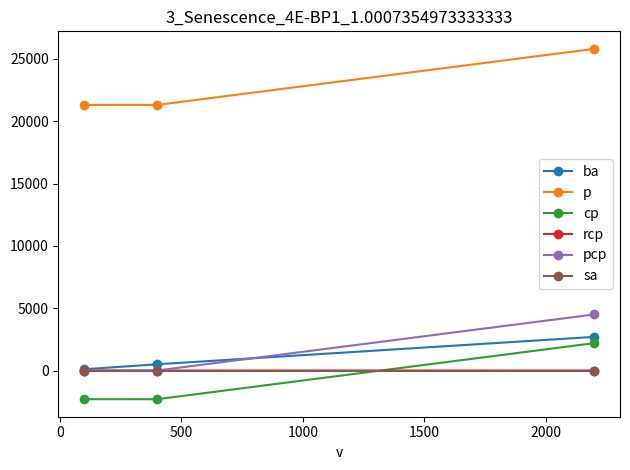

What is the minimum value for p?

21300.0